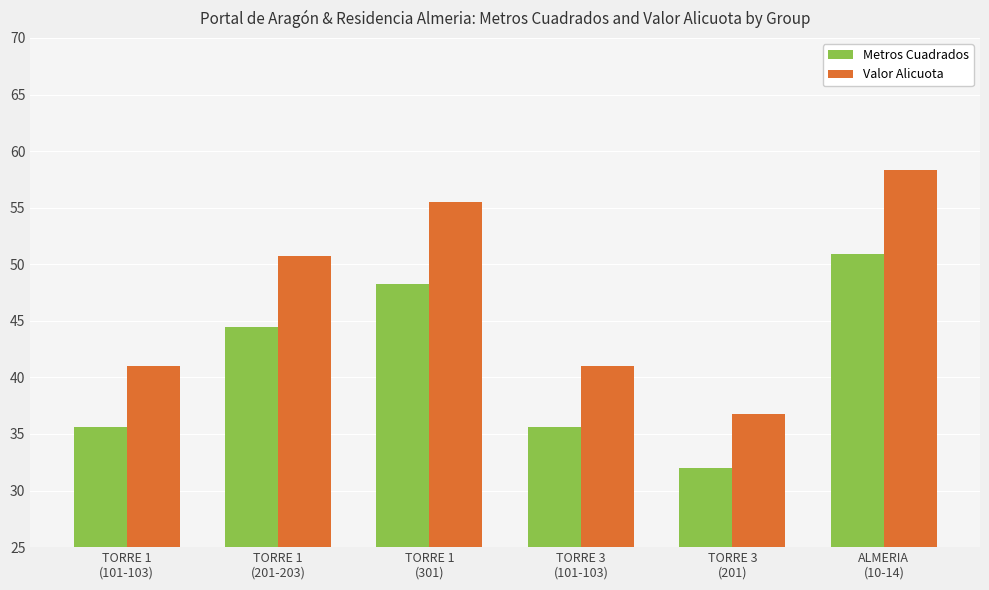

The value of Metros Cuadrados at TORRE 1
(301) is 27.2. True or false?

False